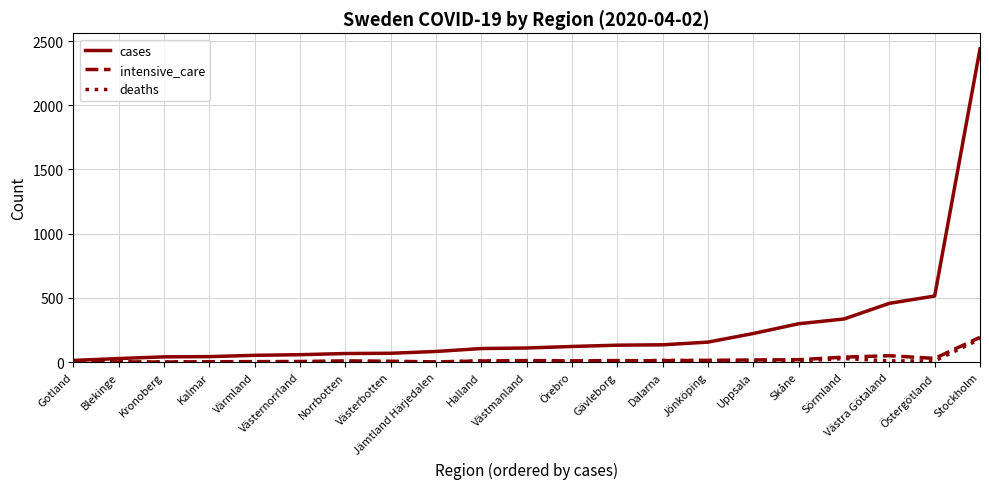

What is the maximum value for intensive_care?

192